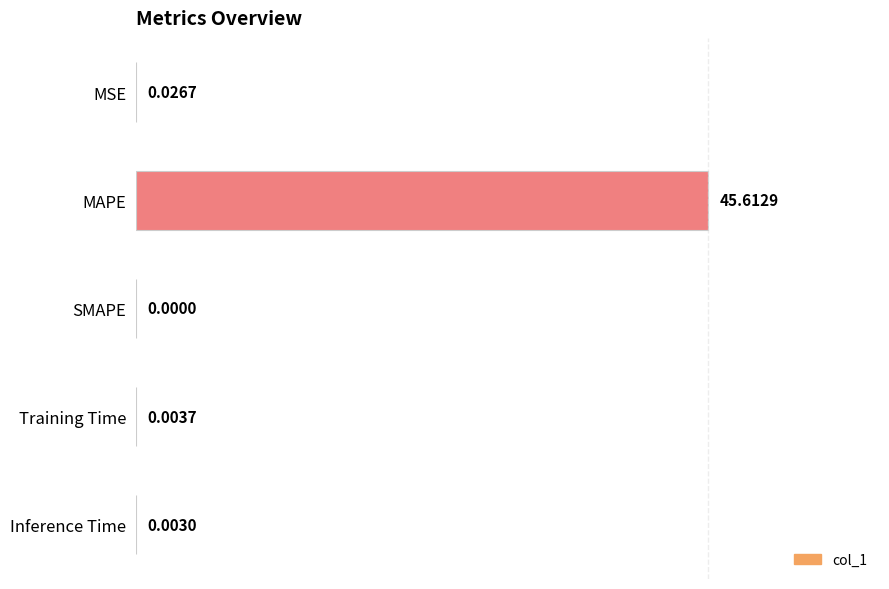

What is the greatest value displayed?

45.6